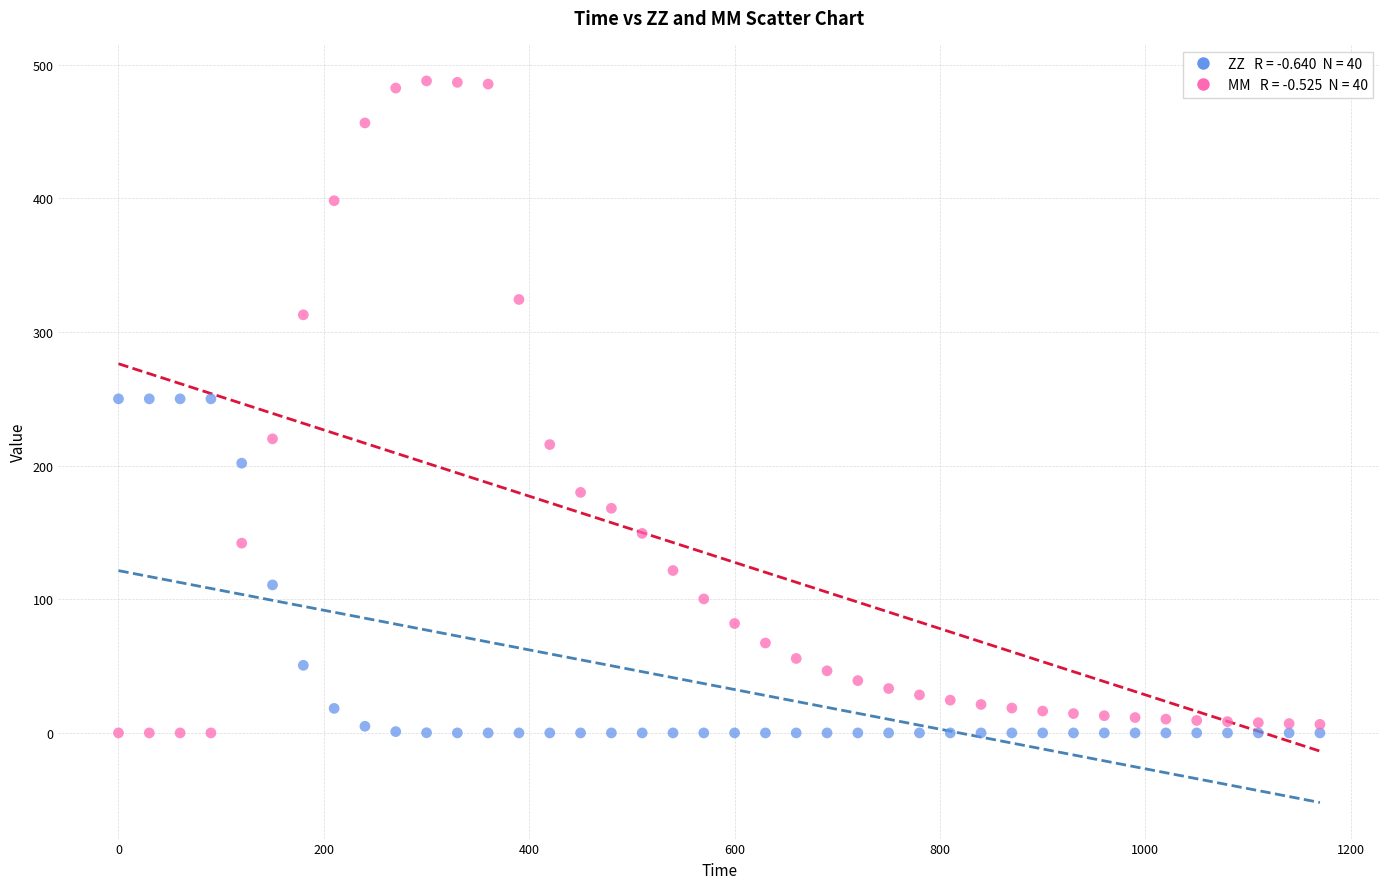

Across all data points, what is the range of X values (max minus min)?

1170.0